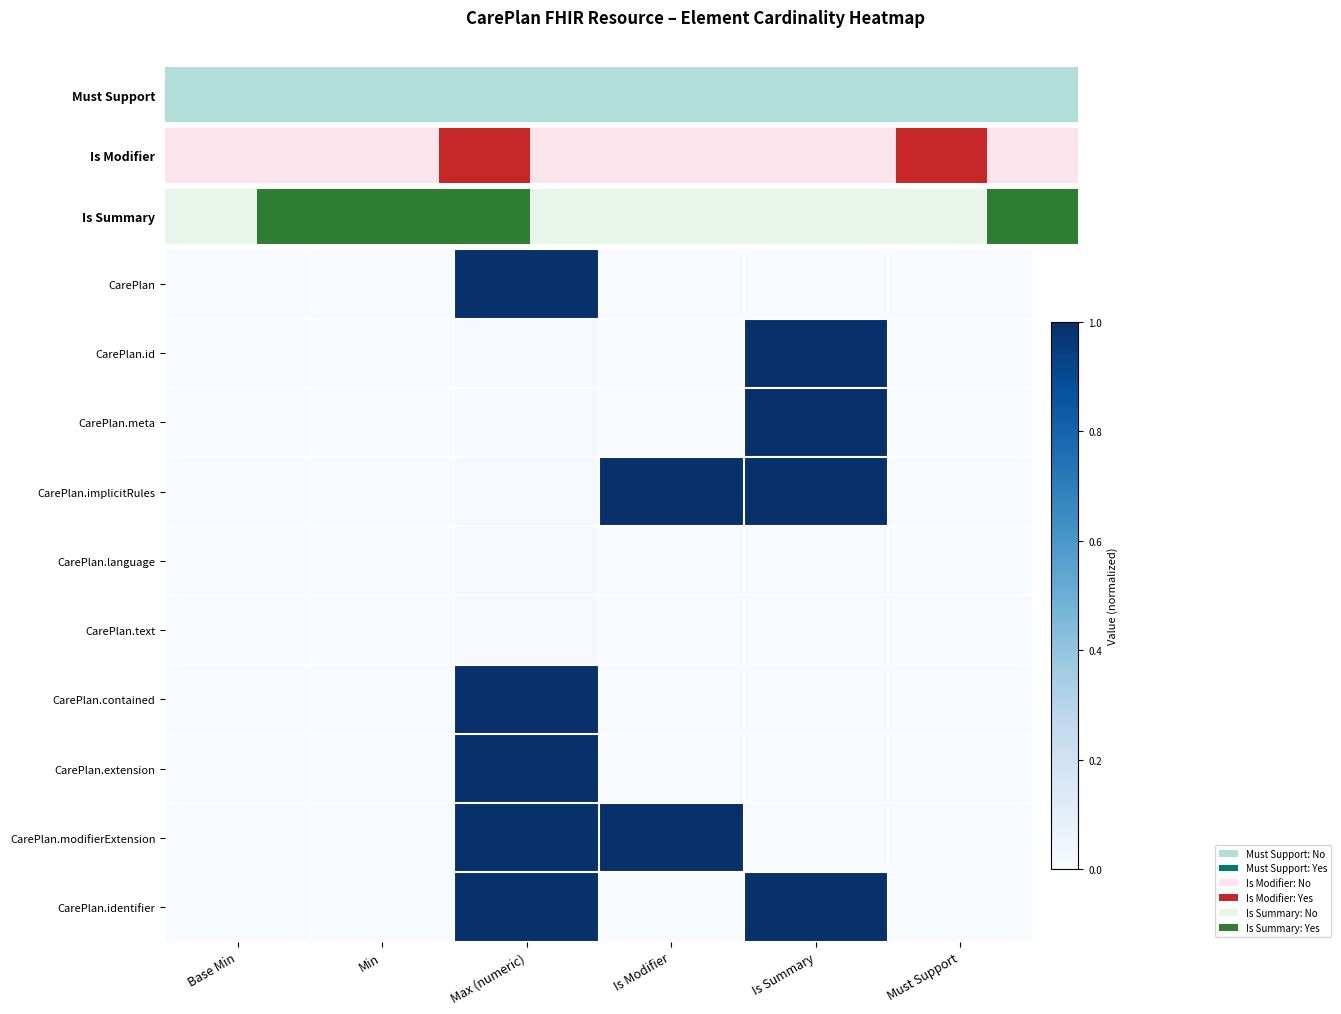

What is the greatest value displayed?

1.0